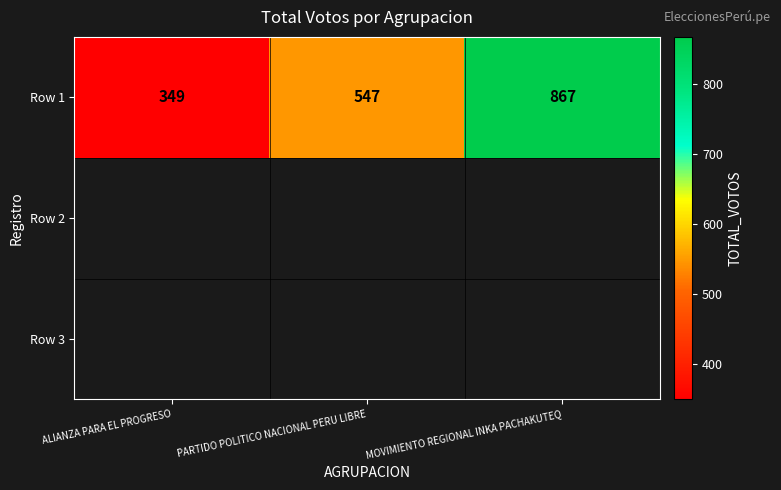

What is the change in value from PARTIDO POLITICO NACIONAL PERU LIBRE to MOVIMIENTO REGIONAL INKA PACHAKUTEQ?

+320